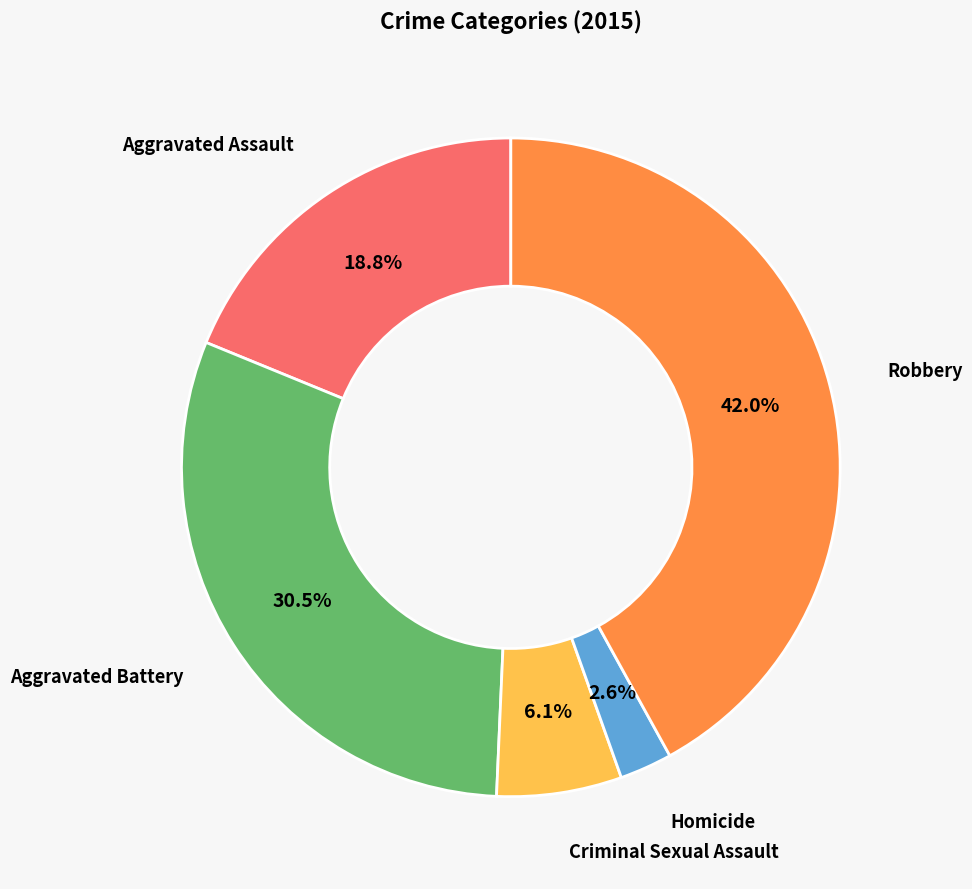

What percentage is the Criminal Sexual Assault slice, to the nearest percent?

6%